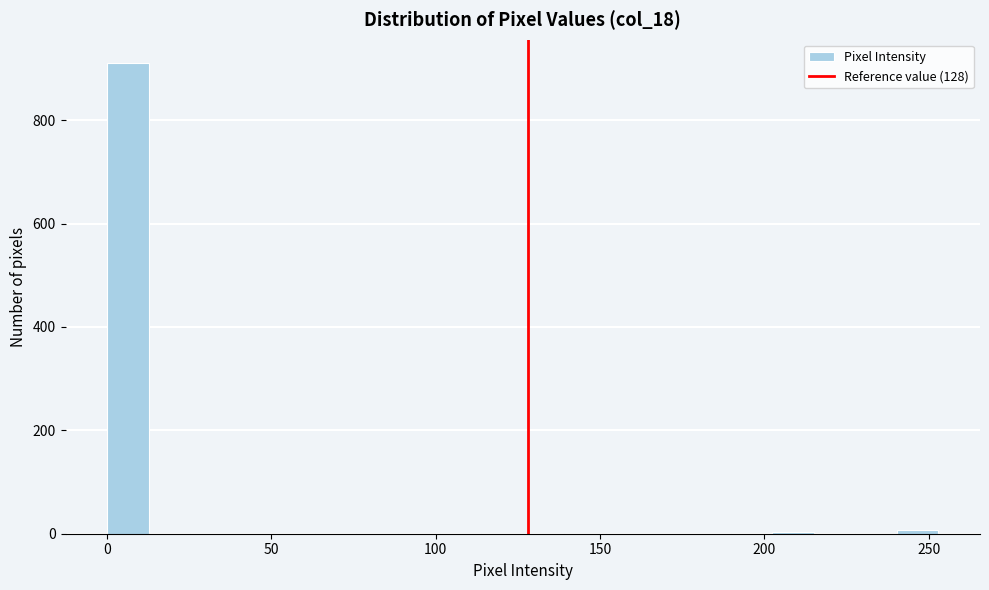

Read against the x-axis, roughly where is the centre of the tallest bar?

5